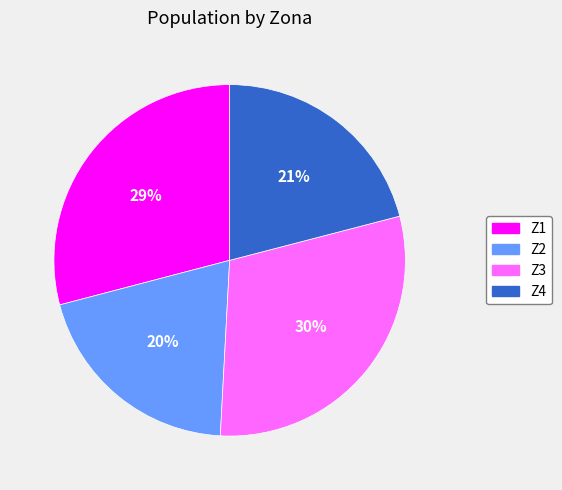

Which has a higher value, Z4 or Z3?

Z3